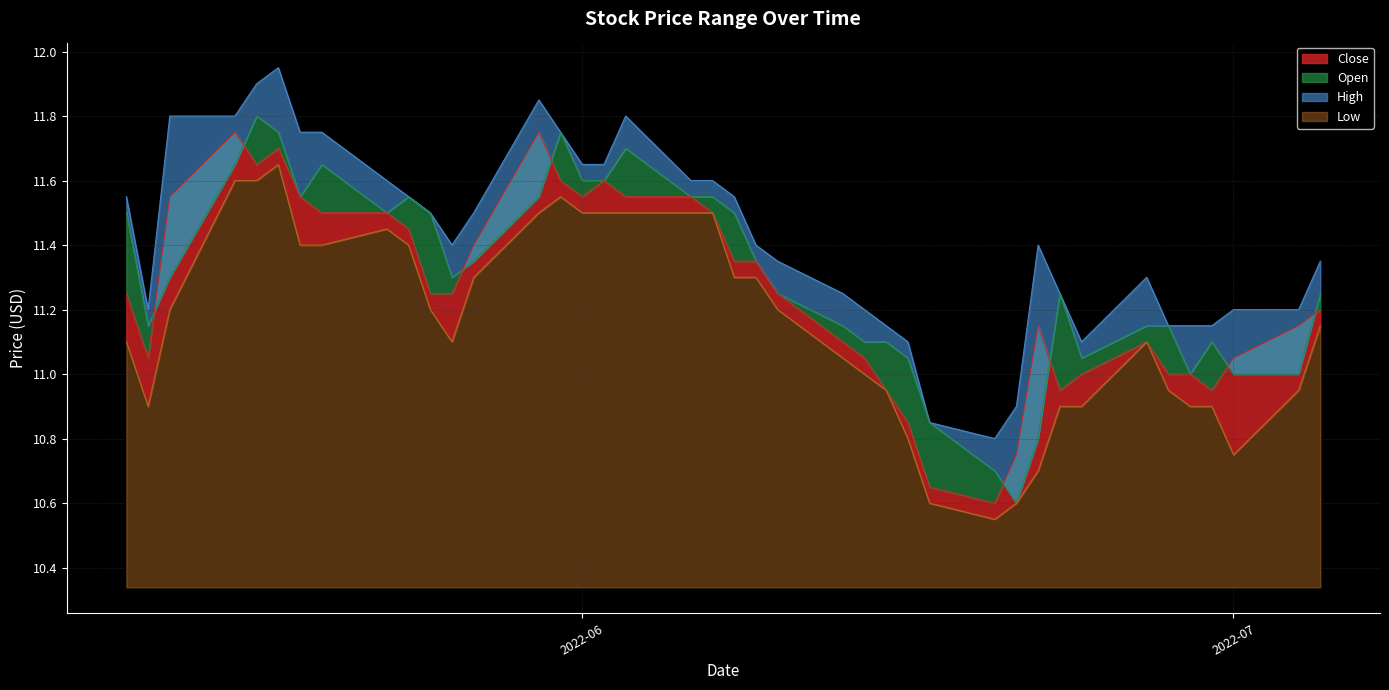

List the series in order of their overall mean, lowest first.

Low, Close, Open, High